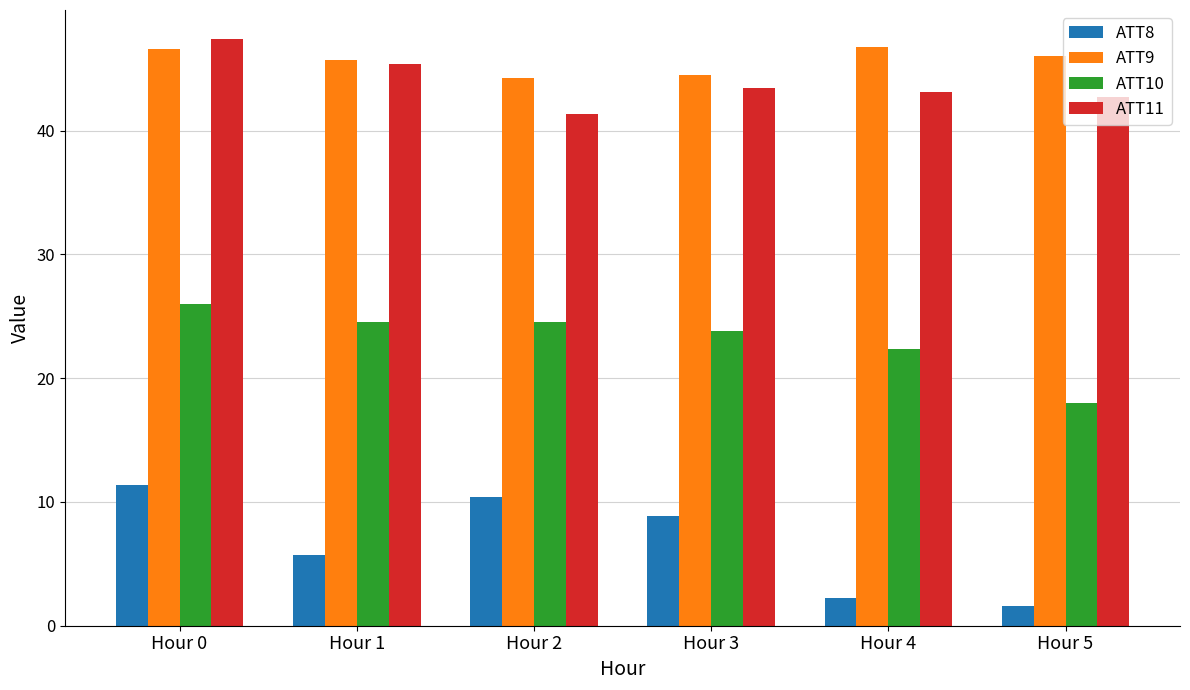

What is the average value of the ATT8 series?

6.7